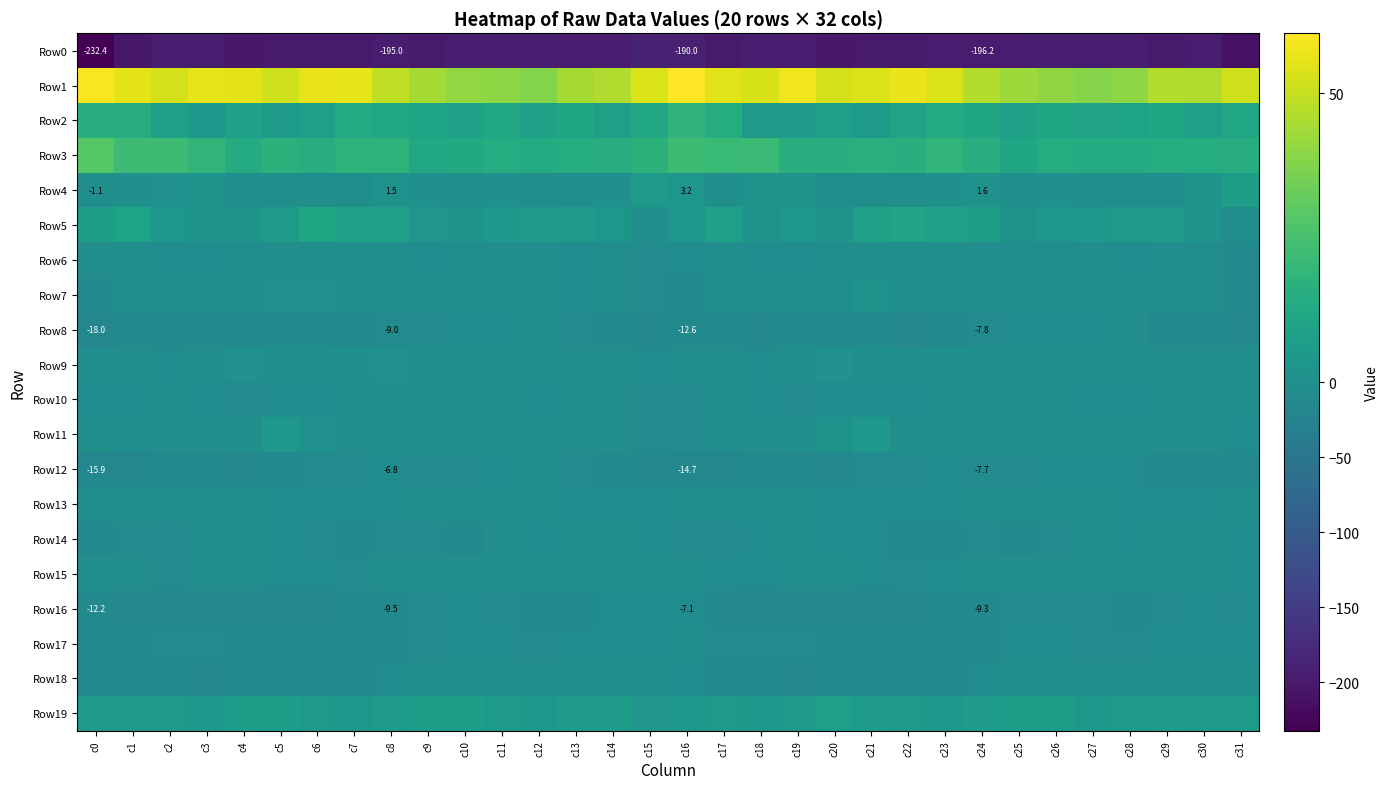

Which series has the widest spread of values?

Row0